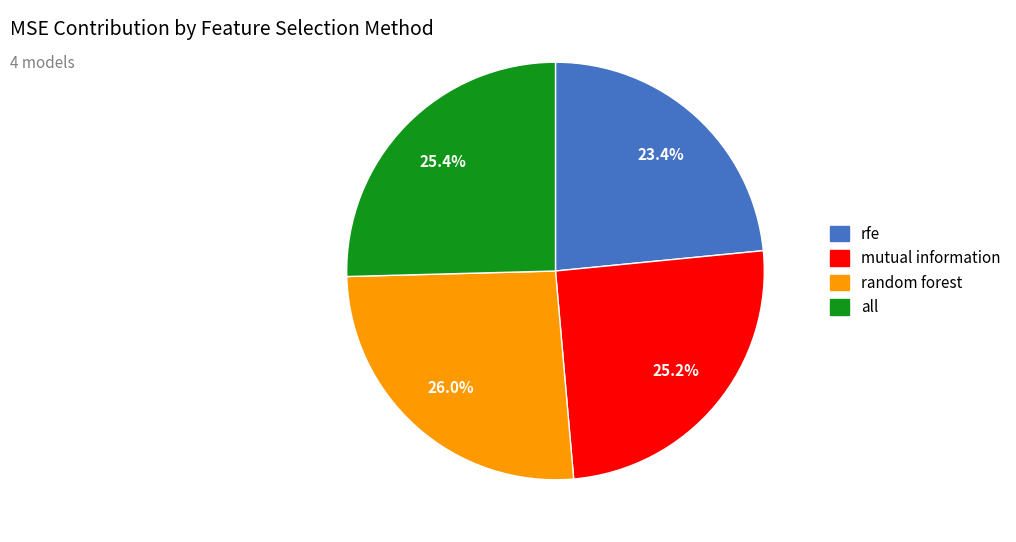

Which category has the smallest portion of the pie?

rfe